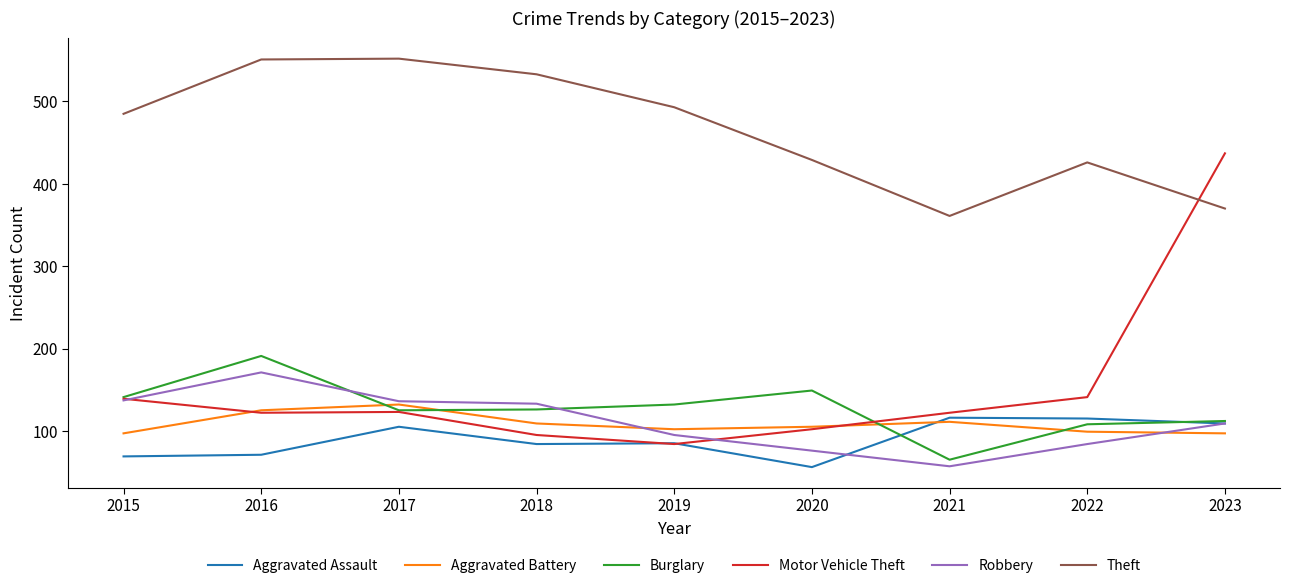

What is the difference between the second highest and second lowest values in the Burglary series?

41